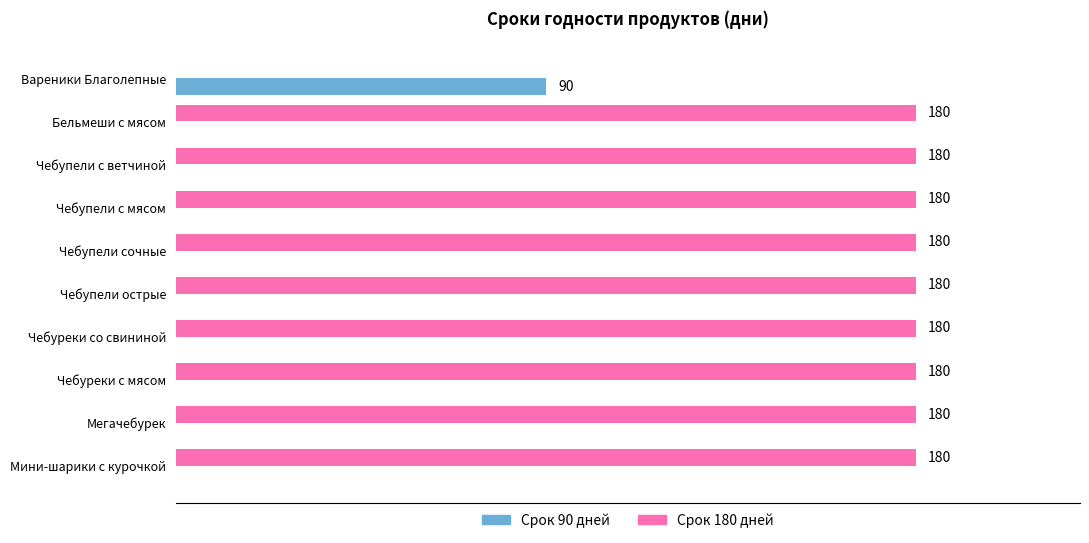

What are all the series names shown in the legend?

Срок 90 дней, Срок 180 дней